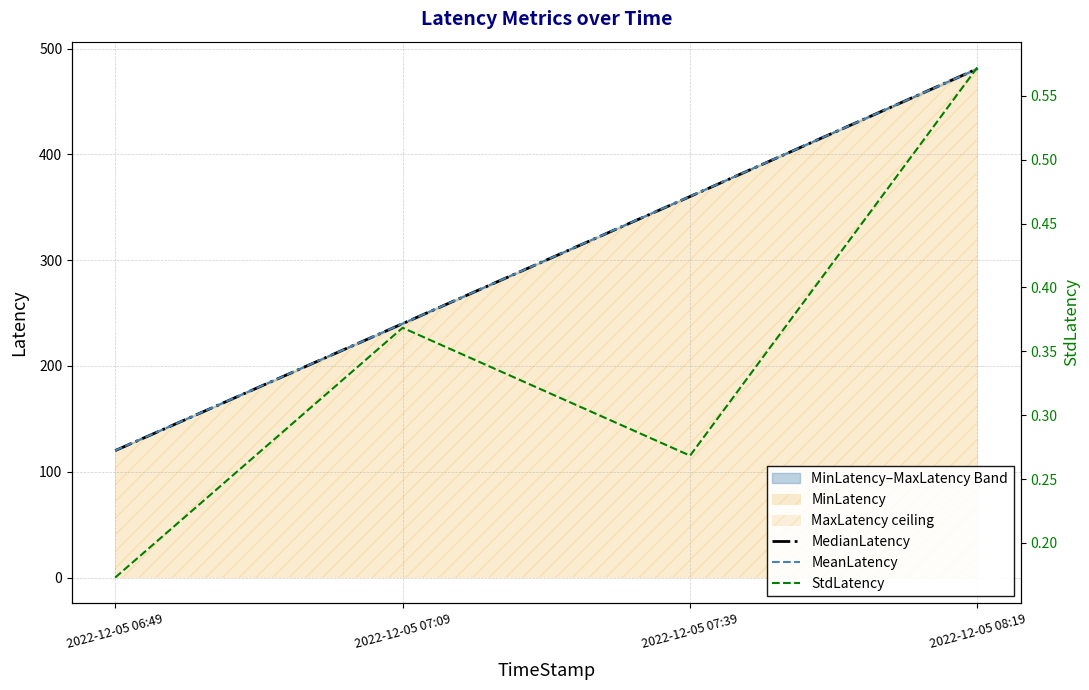

What is the label of the 2nd point from the left?

2022-12-05 07:09